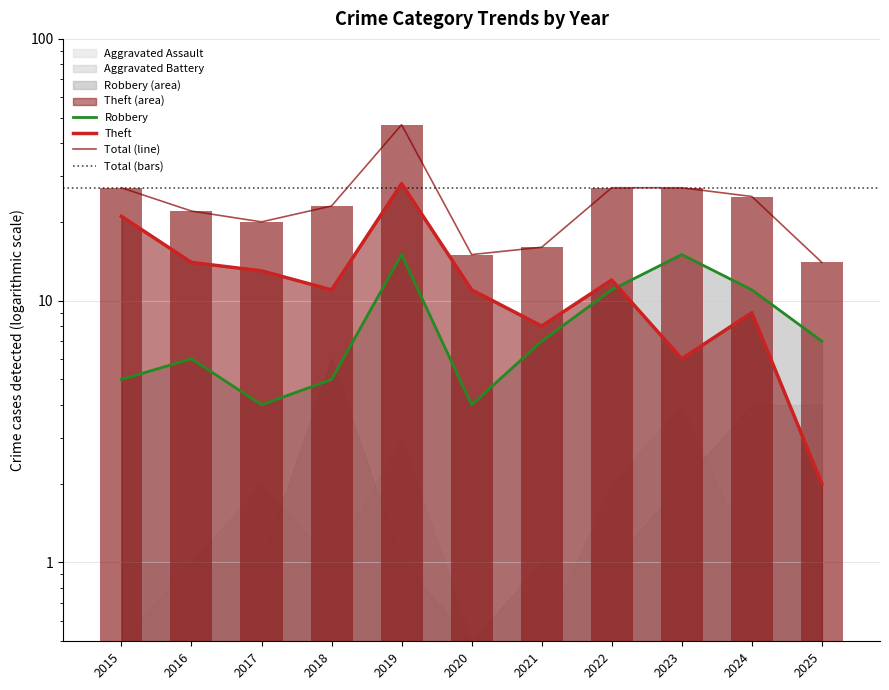

List the labels in order of Theft (line) value, smallest first.

2025, 2023, 2021, 2024, 2018, 2020, 2022, 2017, 2016, 2015, 2019